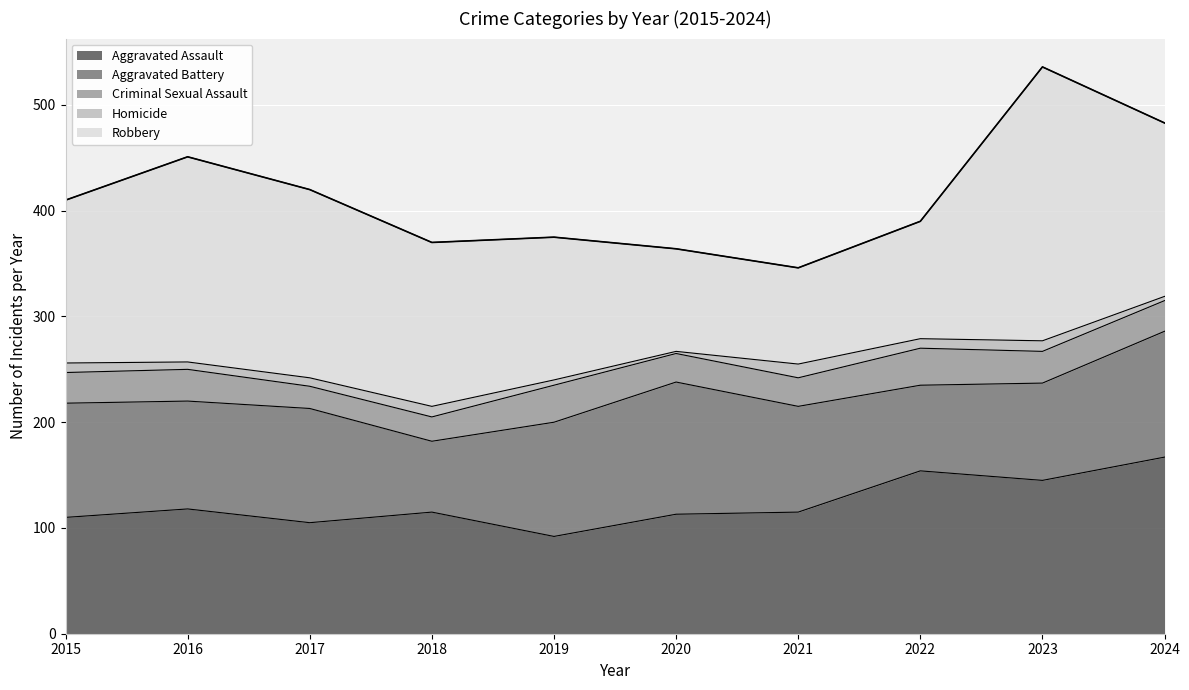

Which series has the largest total across all categories?

Robbery